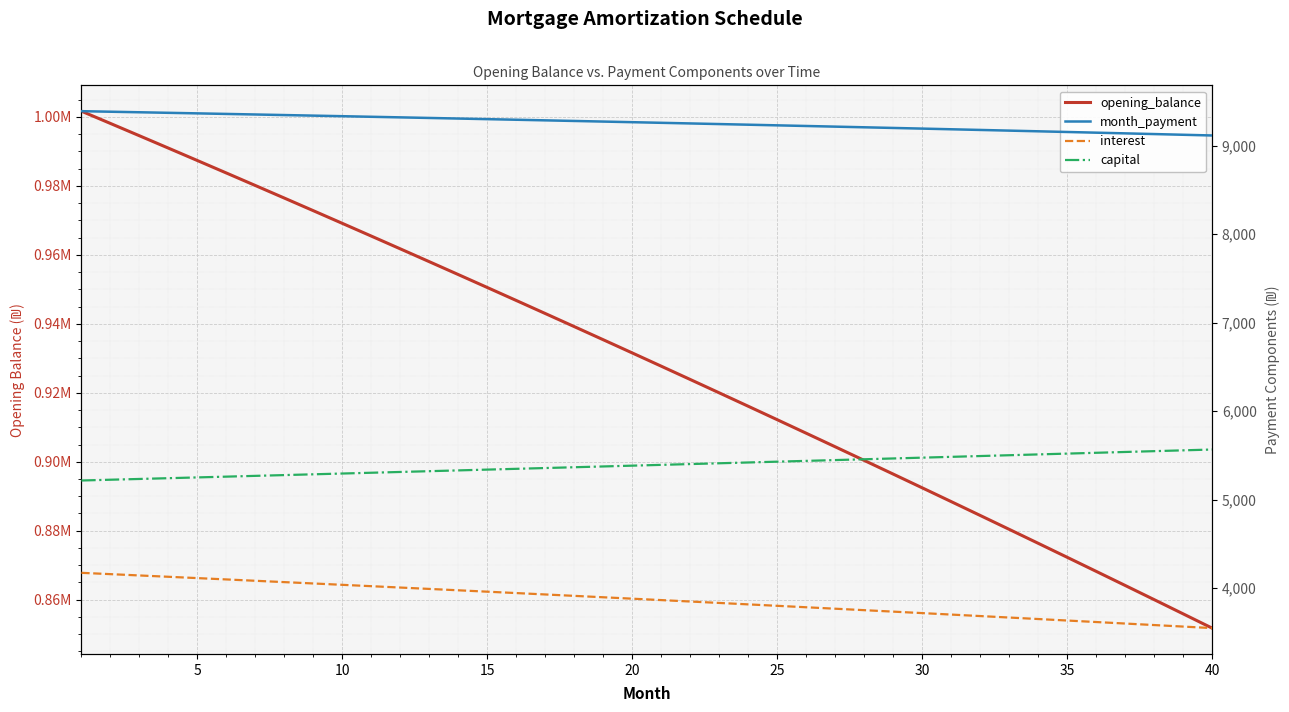

What is the value of the interest point at the 39th from the left?

3566.3